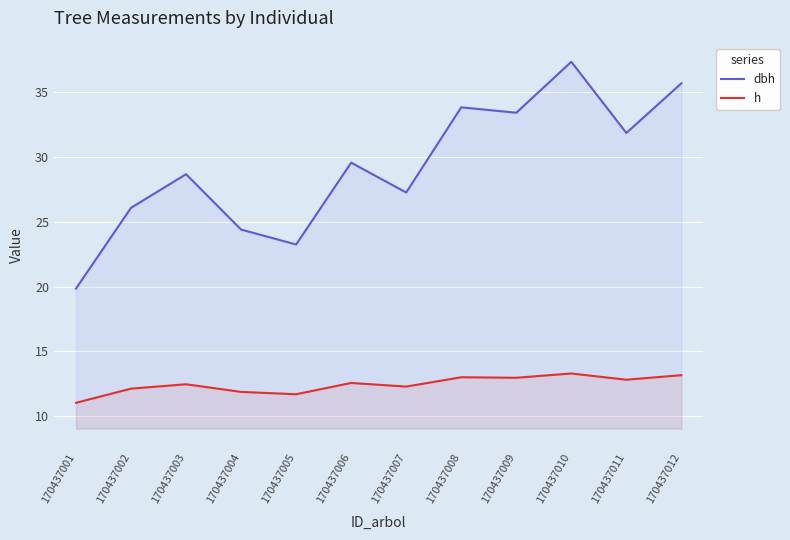

Which series changed the most between 170437002 and 170437006?

dbh